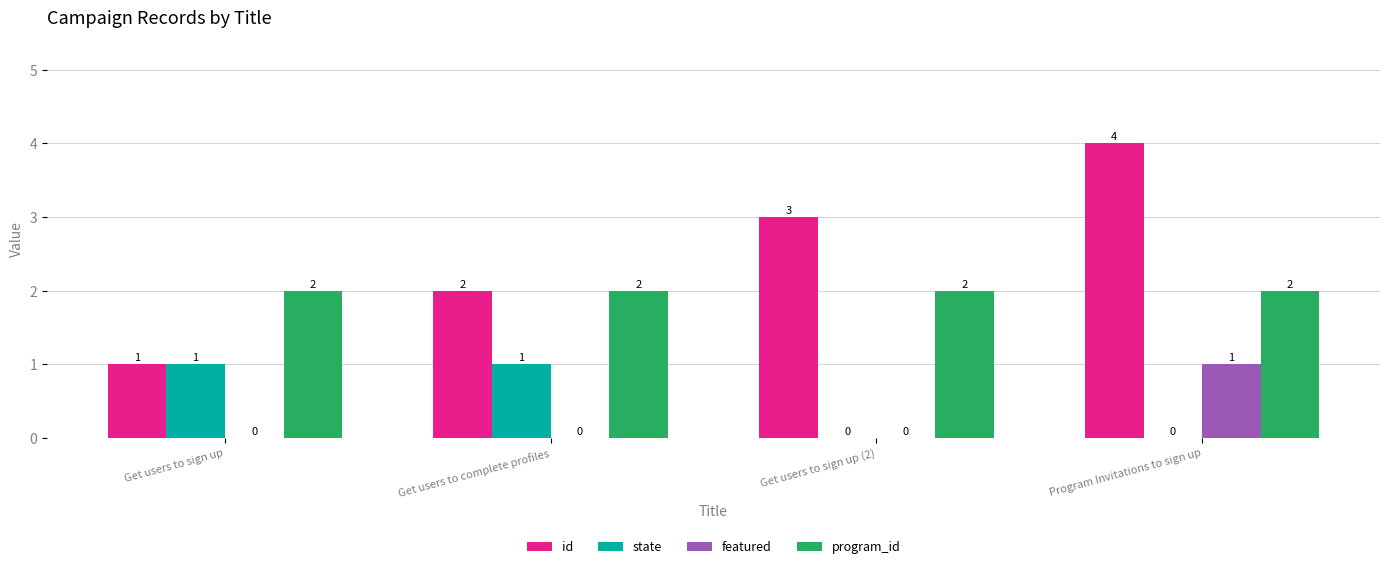

How many data points does each series have?

4